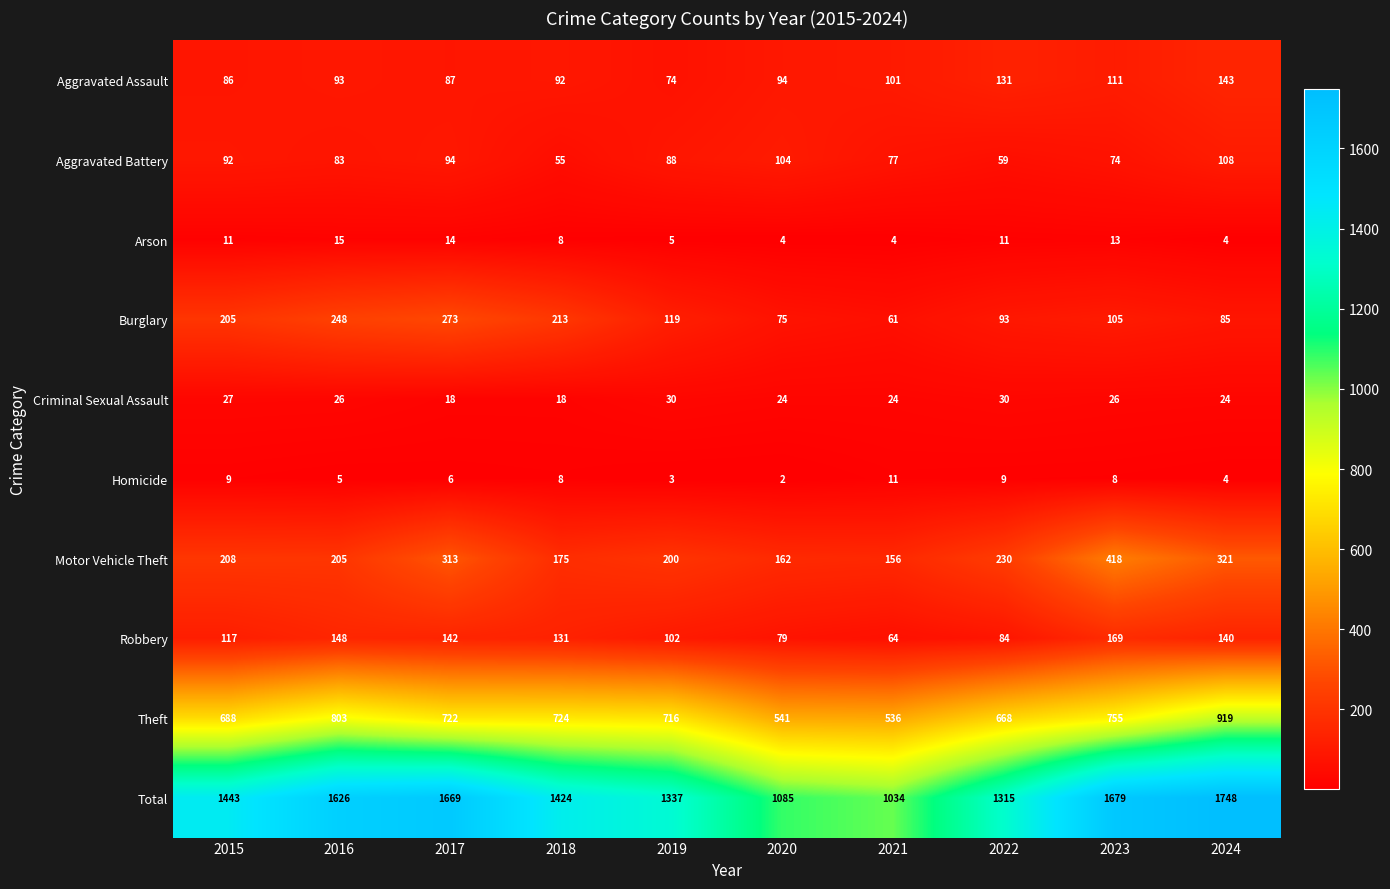

At which label is Robbery closest to 116?

2015